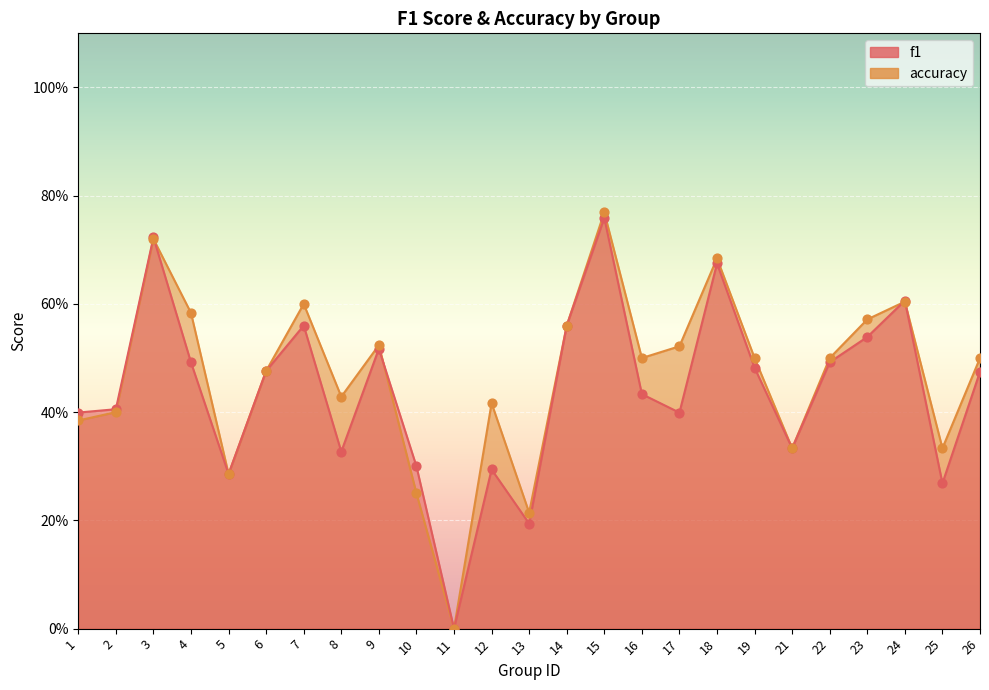

What is the total value across all series at 3?

1.4